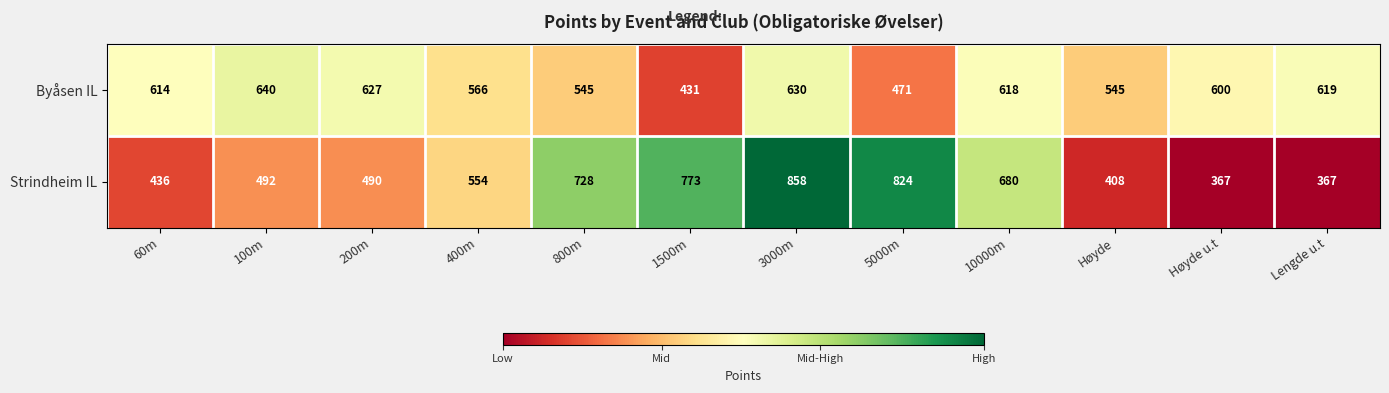

The Byåsen IL series shows 926 at 800m. True or false?

False